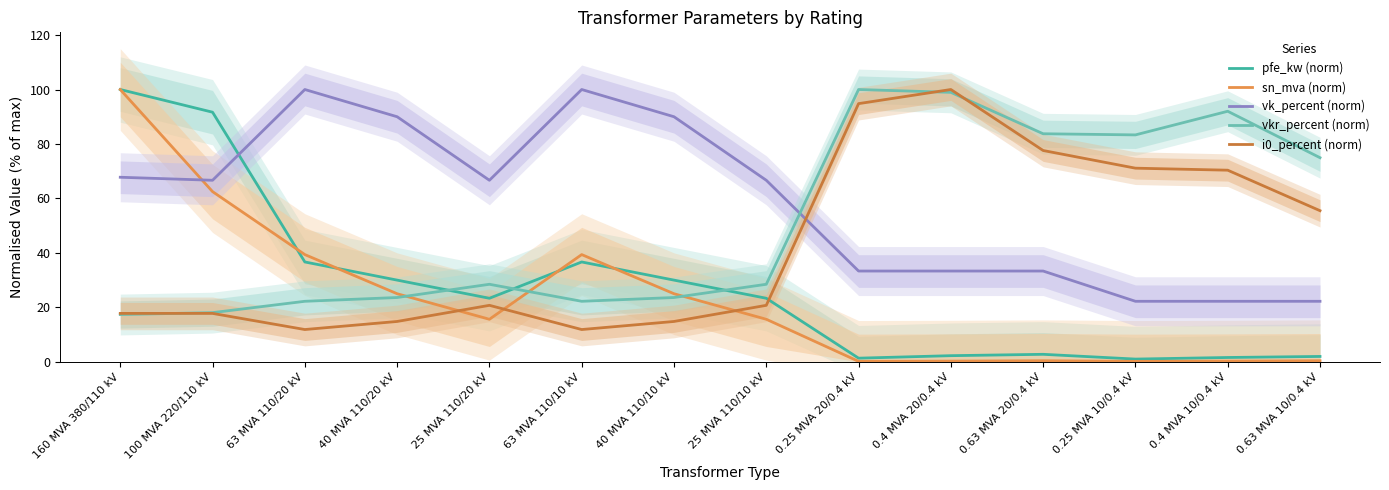

At how many categories does at least one series exceed 78?

11